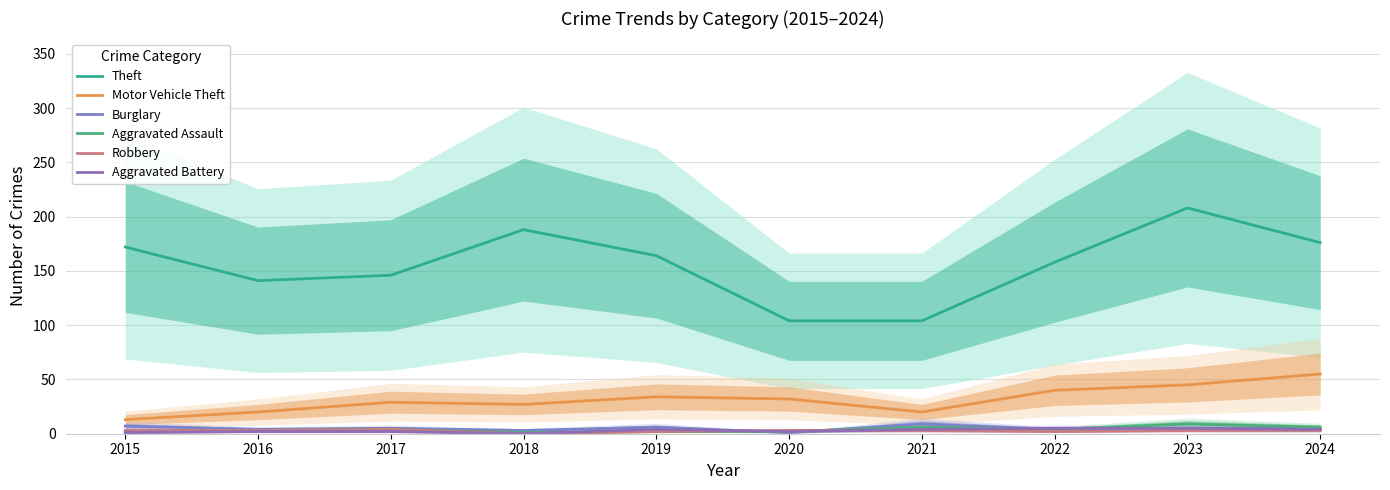

At which category does Burglary reach its first local peak?

2017